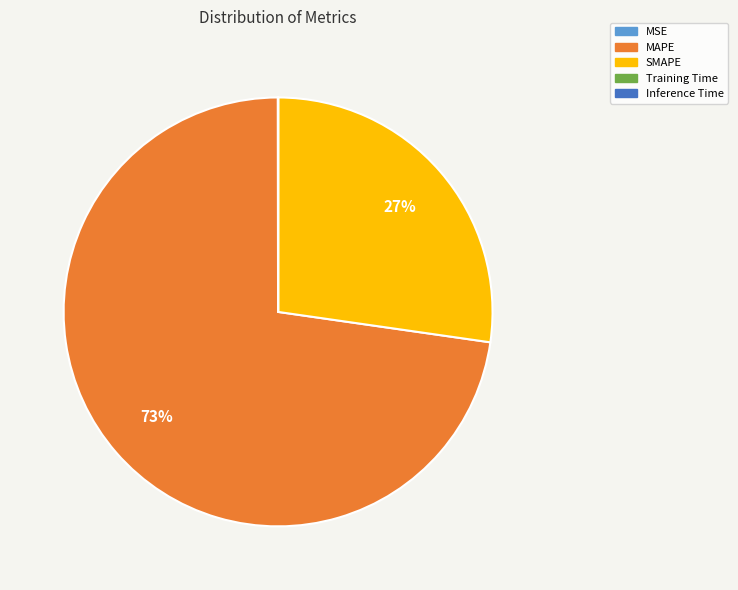

Which slice is the largest?

MAPE